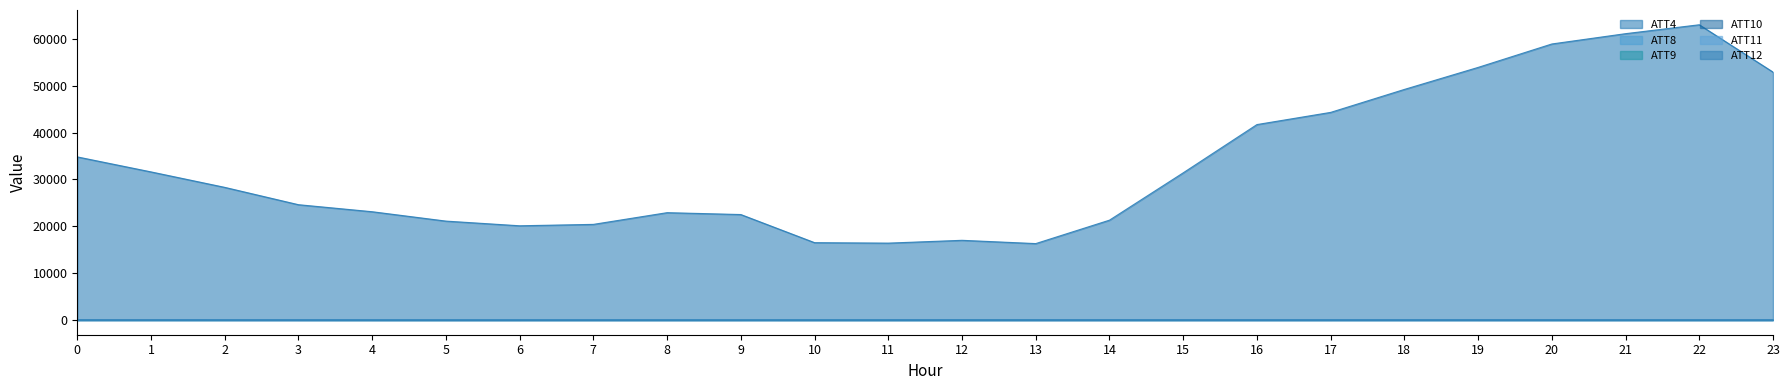

At which category does the chart reach its peak across all series?

22